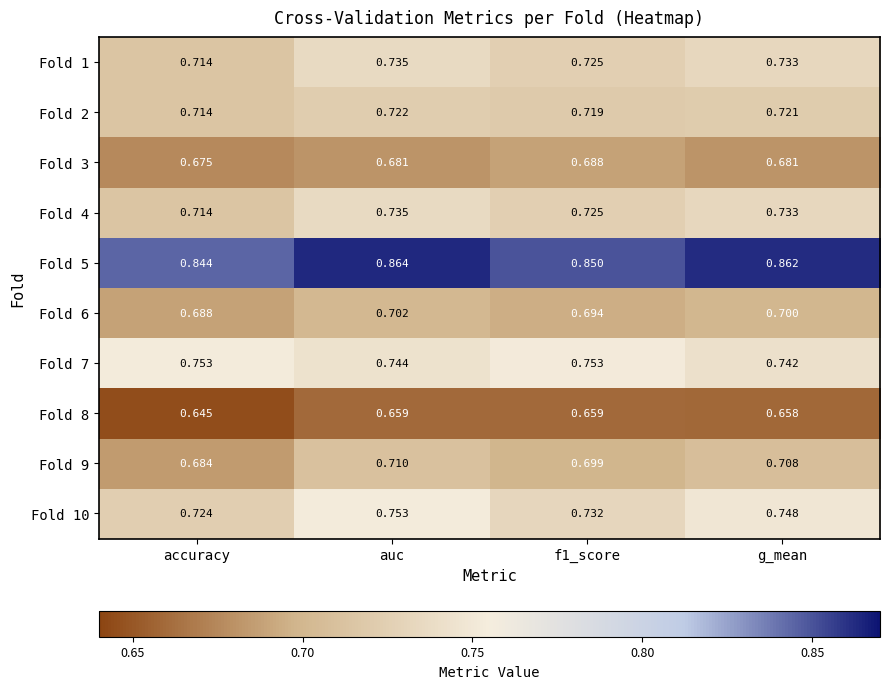

At which label is Fold 9 closest to 0?

accuracy